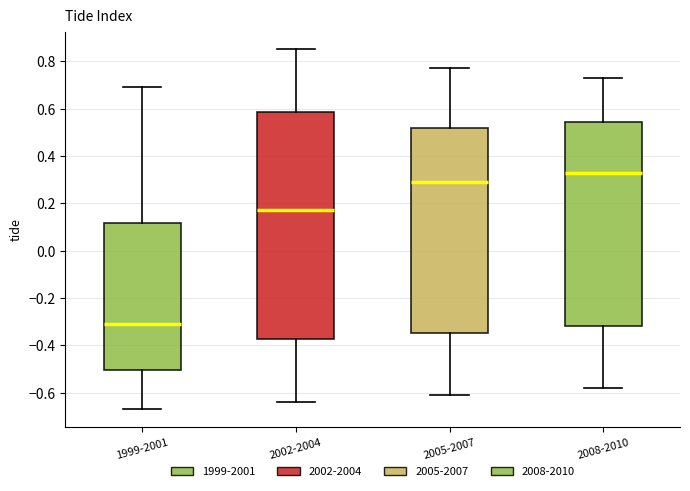

Reading left to right, read every box against the y-axis: the position of its median line, the range the box covers, and the ends of its whiskers. The values are not printed on the chart, so give them approximately, as read against the axis.

1999-2001: median -0.30, box -0.50 to 0.12, whiskers -0.66 to 0.70
2002-2004: median 0.18, box -0.38 to 0.58, whiskers -0.64 to 0.86
2005-2007: median 0.30, box -0.34 to 0.52, whiskers -0.60 to 0.78
2008-2010: median 0.34, box -0.32 to 0.54, whiskers -0.58 to 0.74